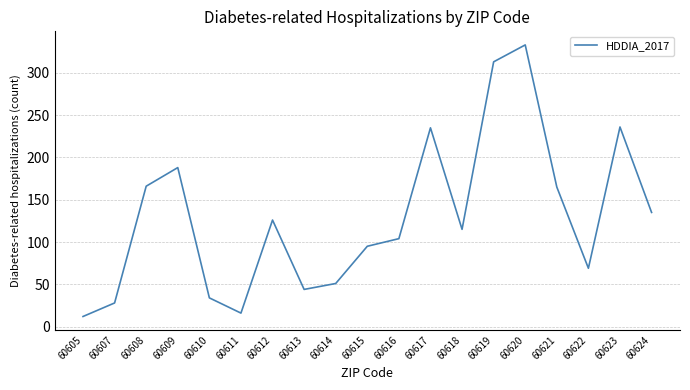

How many lines are shown in the chart?

1